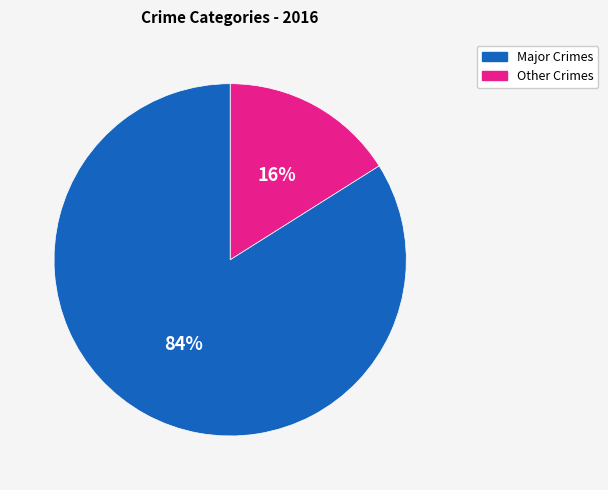

To the nearest percent, what is the average slice percentage?

50%